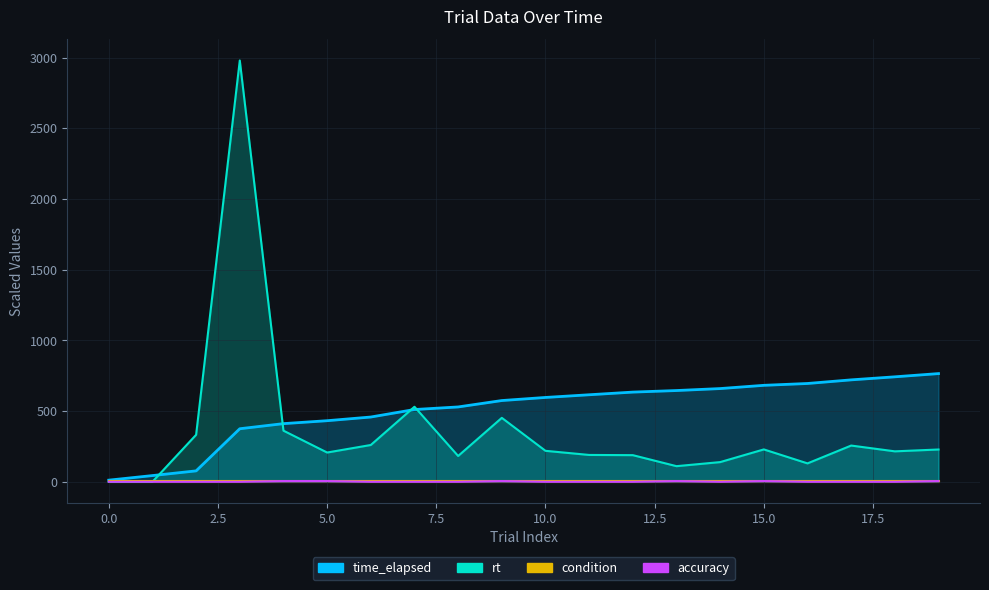

What is the value of the time_elapsed point at the 2nd from the left?

43.8